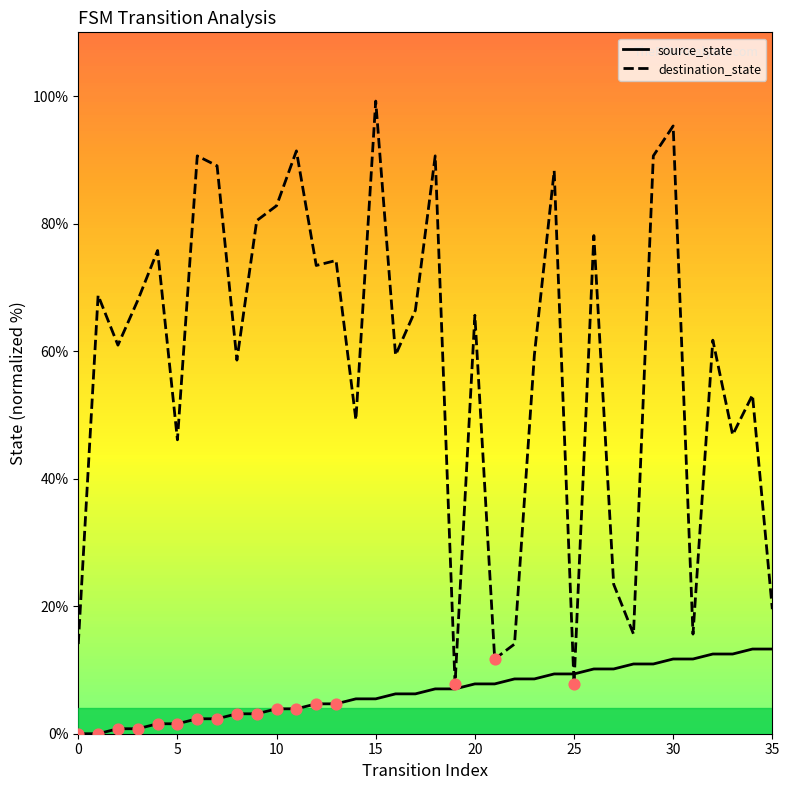

Which series has the largest total across all categories?

destination_state